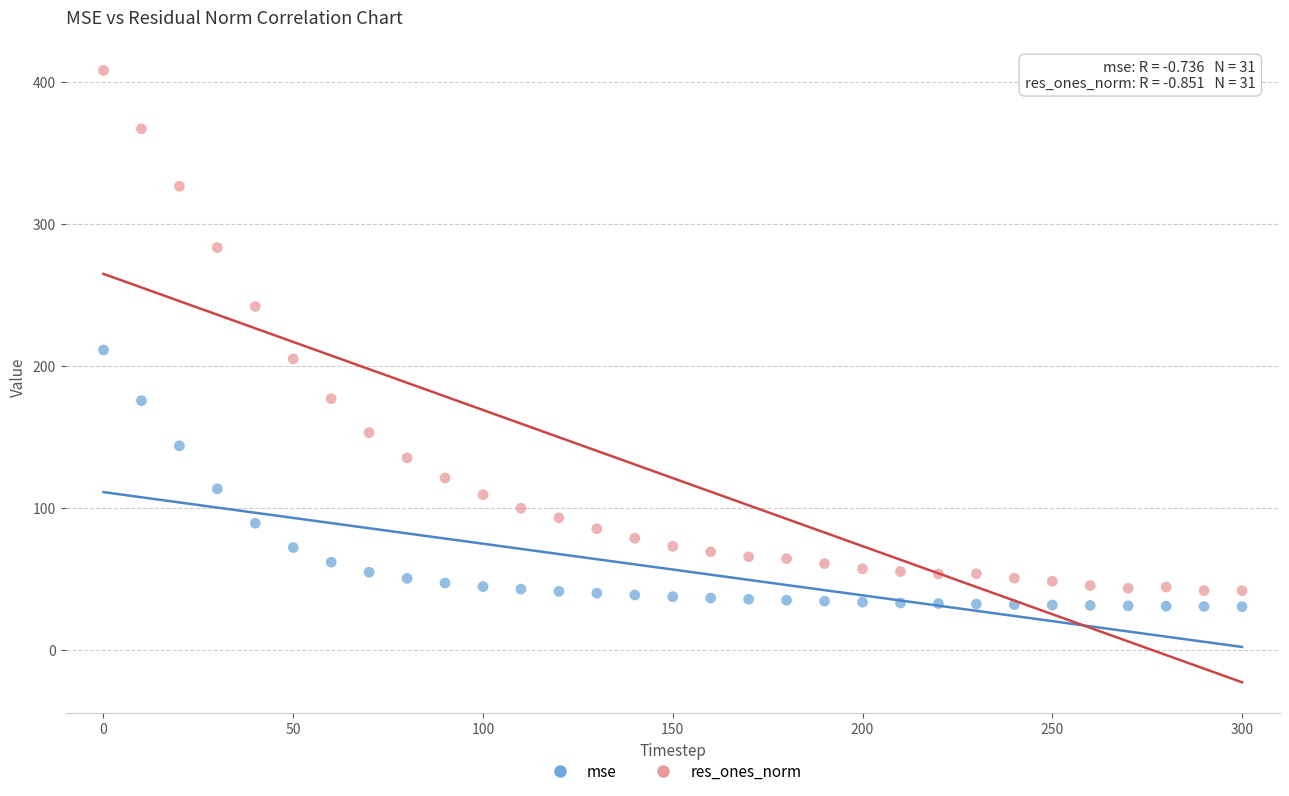

Which series contains the lowest Y value?

mse